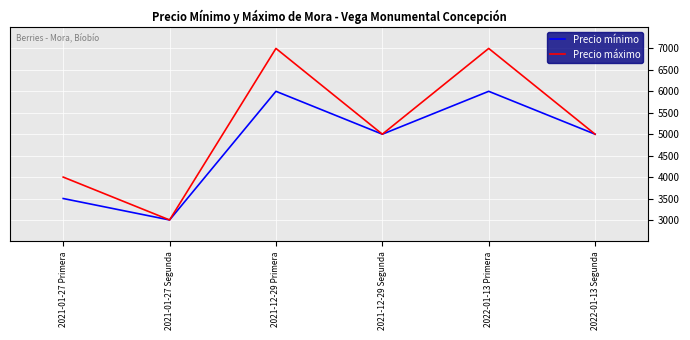

What position from the left is 2021-12-29 Primera?

3